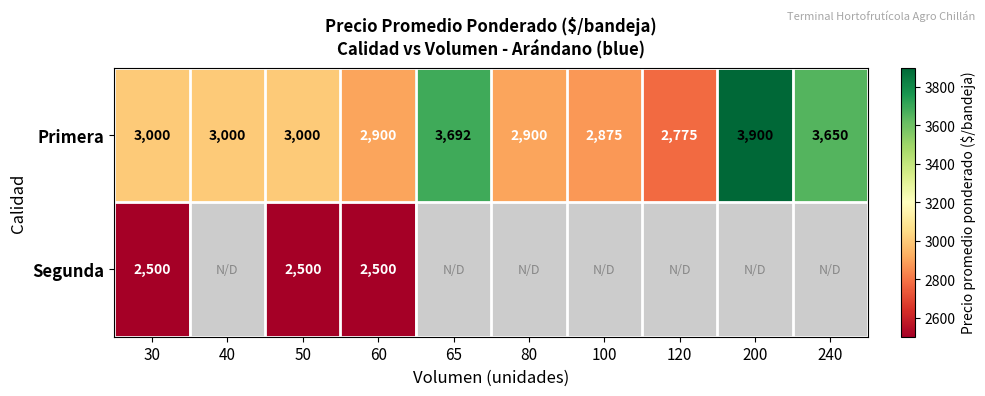

The Primera series shows 3900 at 200. True or false?

True